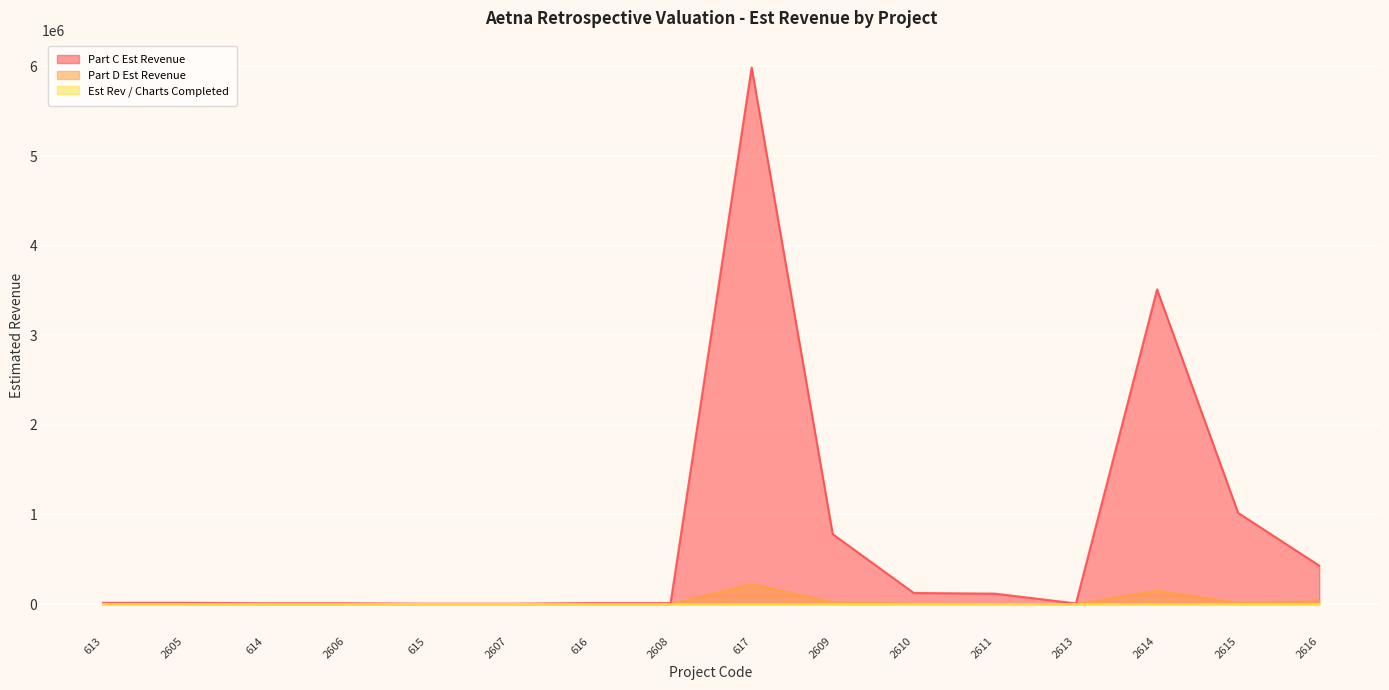

Which label corresponds to the smallest value in the chart?

614